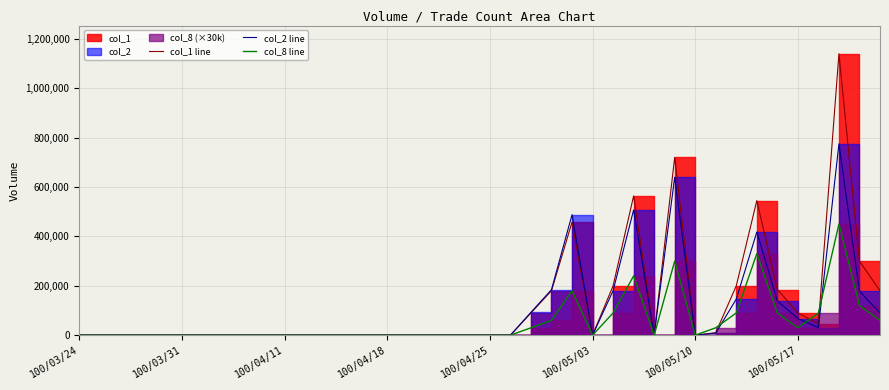

List the series in order of their overall mean, highest first.

col_1 line, col_2 line, col_8 line